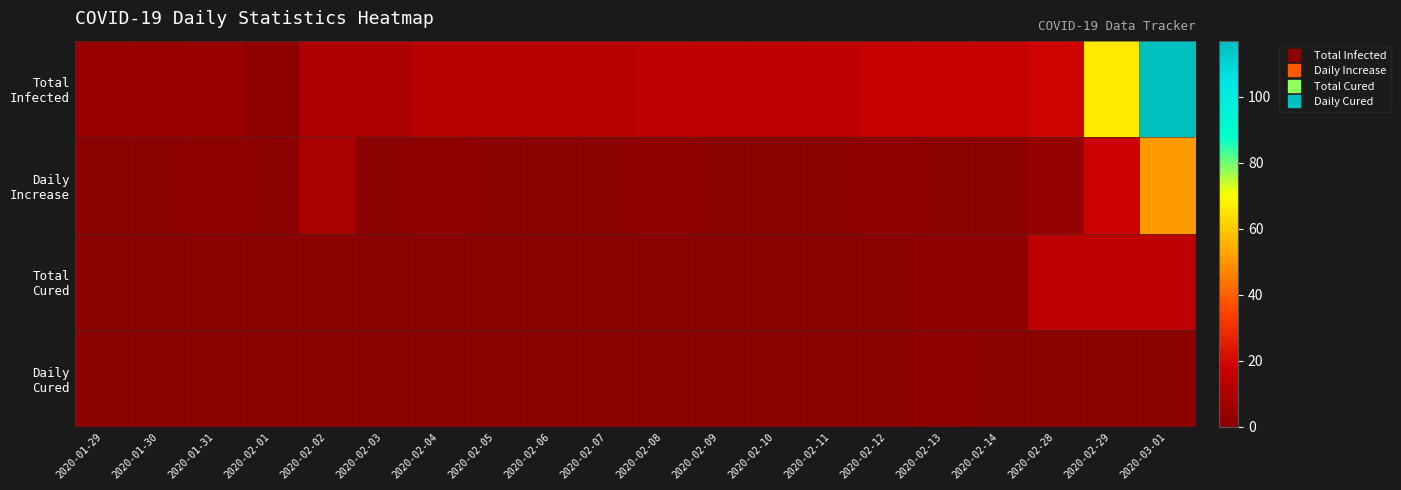

Which has a higher value, 2020-03-01 or 2020-02-14?

2020-03-01